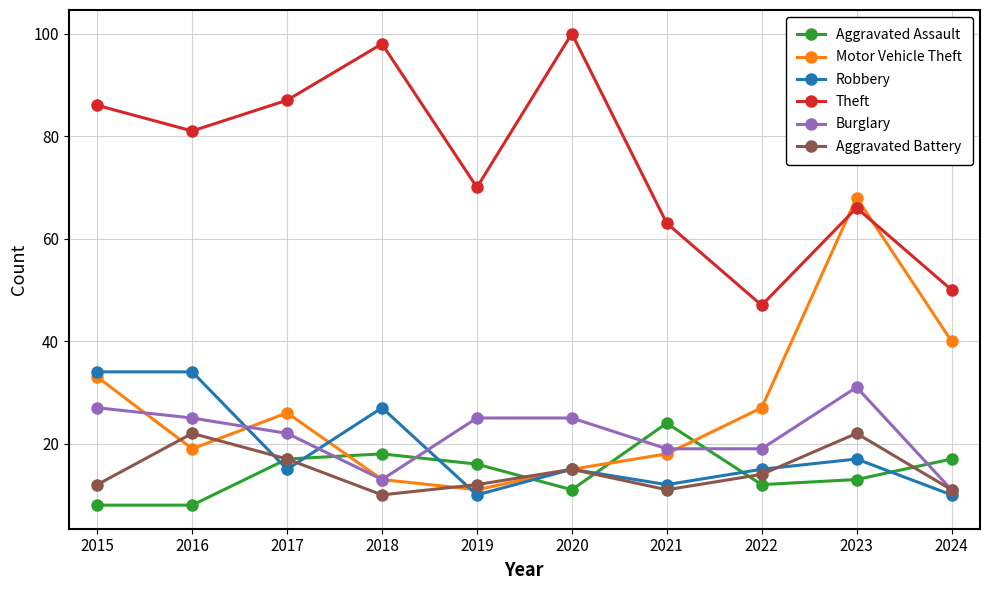

Is the value of Aggravated Assault at 2020 greater than the value of Burglary at 2023?

No